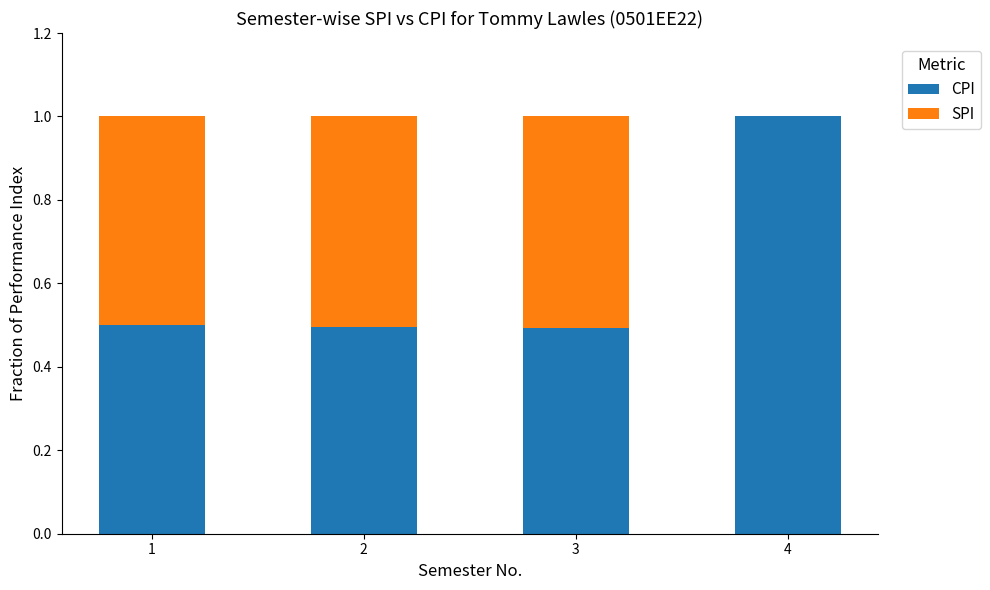

What is the sum of all CPI values?

2.5